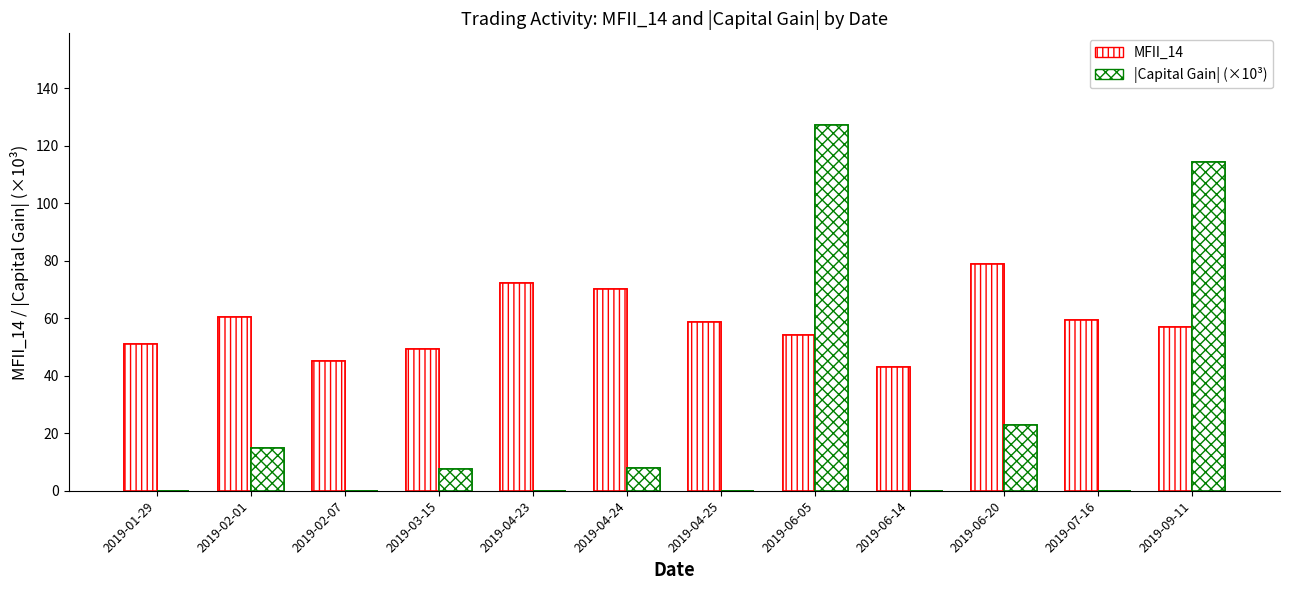

Is it true that MFII_14 equals 45.2 at 2019-02-07?

True